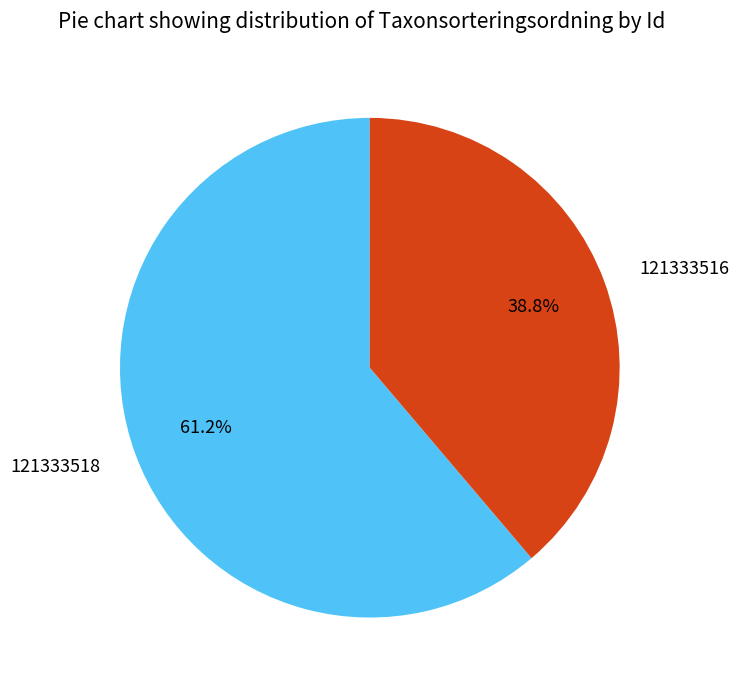

Count the number of slices in the pie.

2